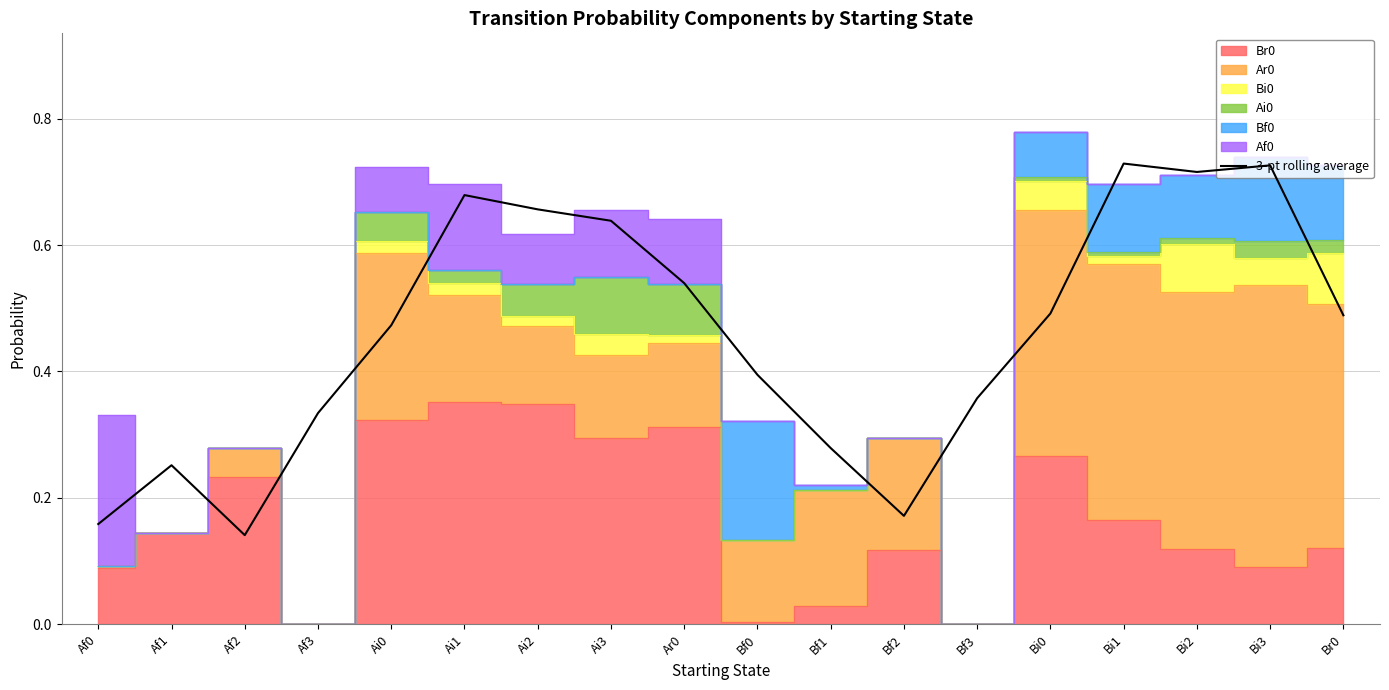

What is the sum of all values?

8.2